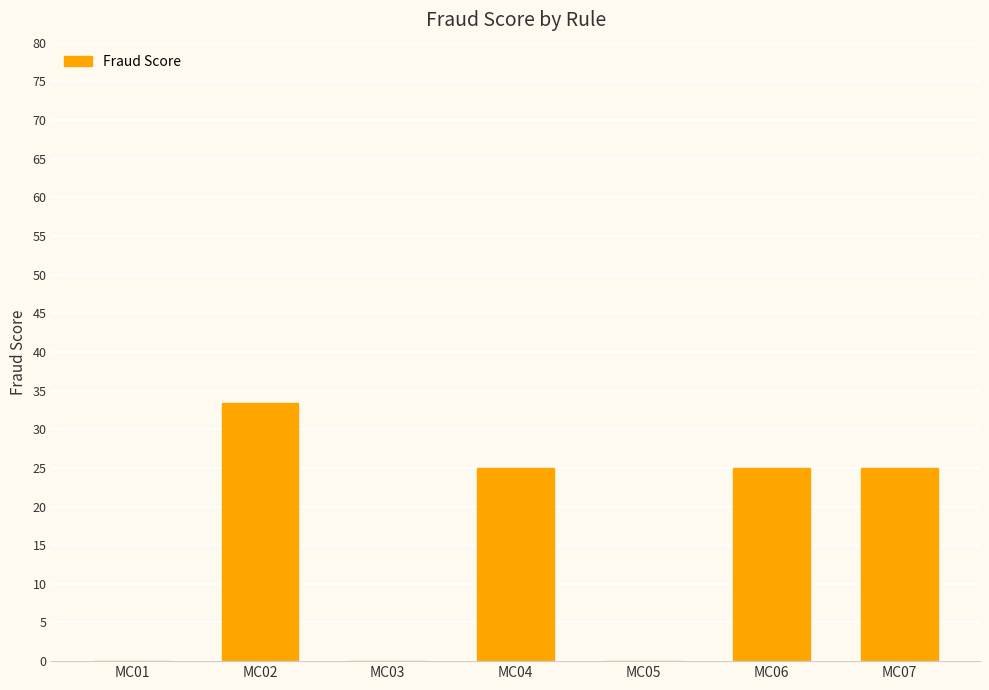

True or false: the data shows 25.0 at MC06.

True